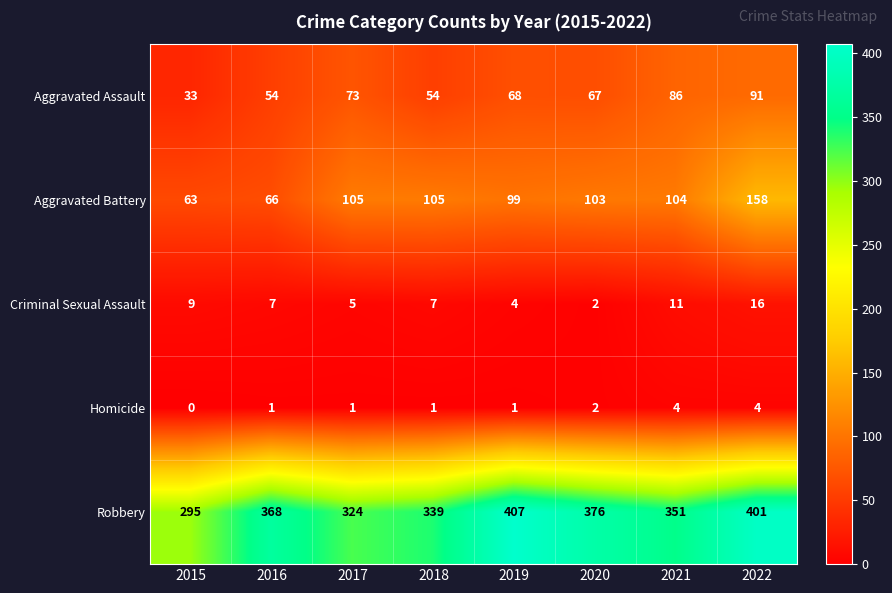

At which category is the sum across all series the highest?

2022